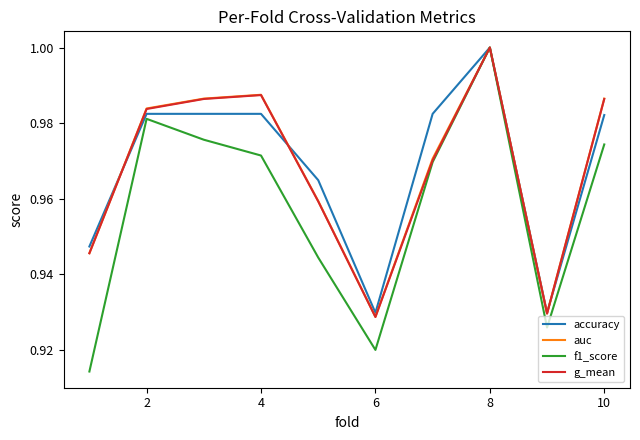

What is the total value across all series at 8?

4.0